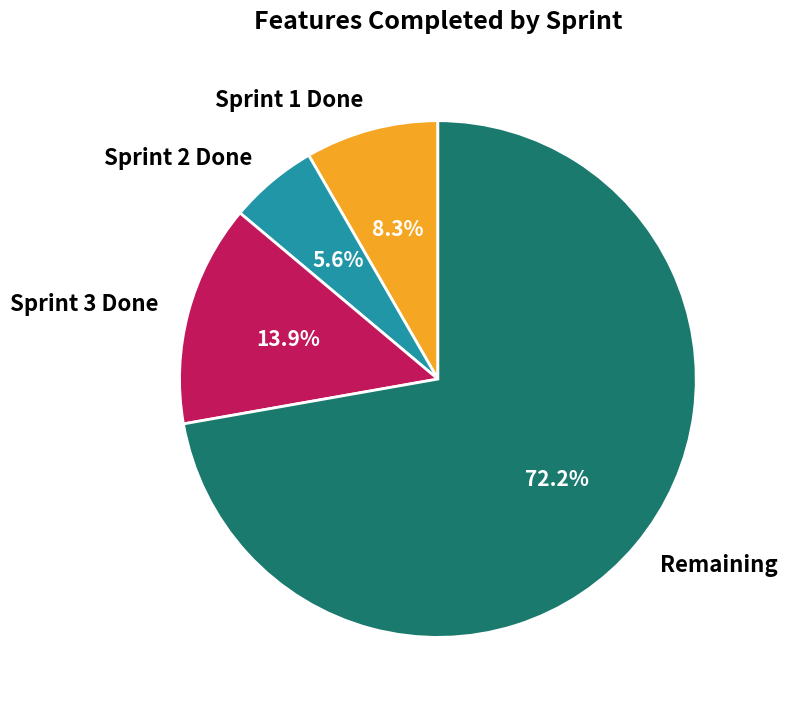

Does any single category account for the majority?

Yes